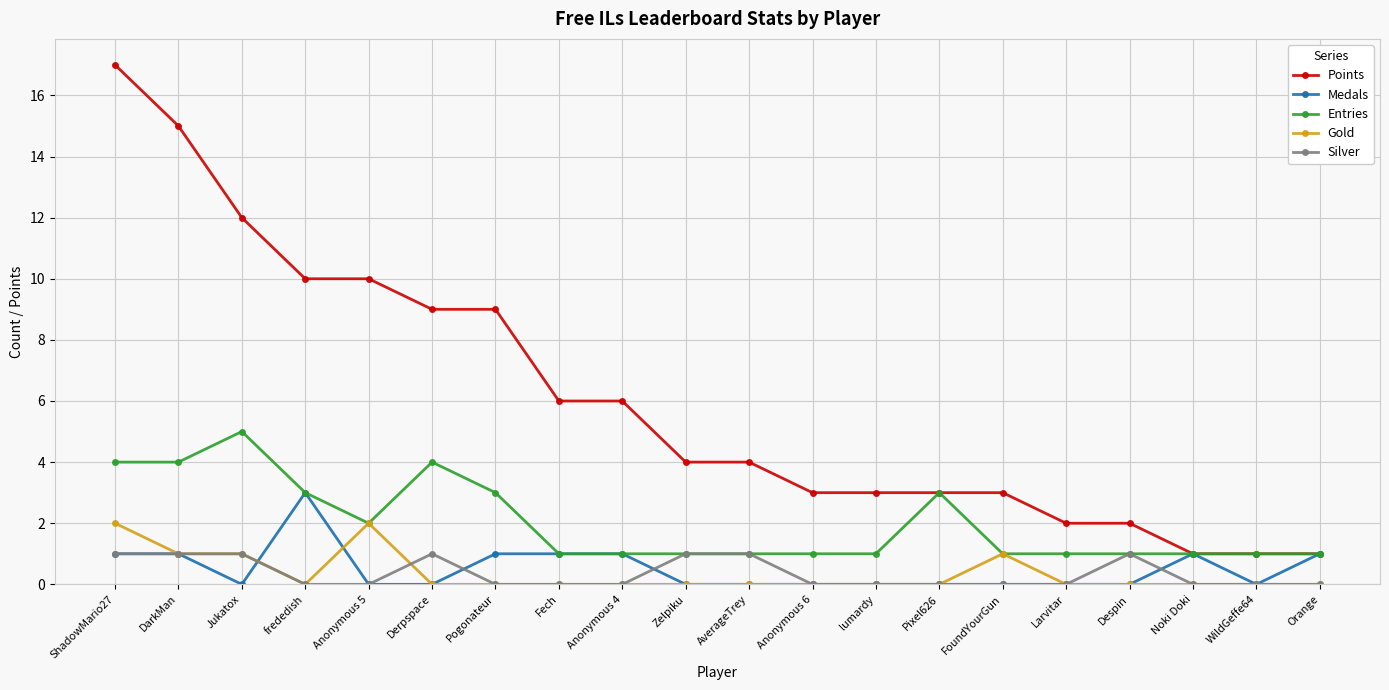

What position from the right is Fech?

13